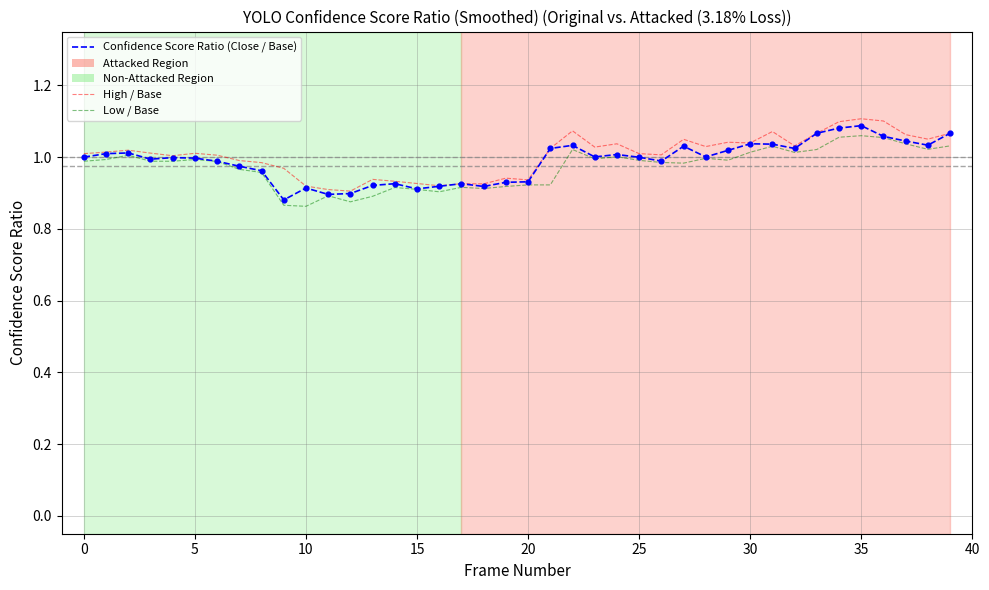

At how many categories does at least one series exceed 1?

26